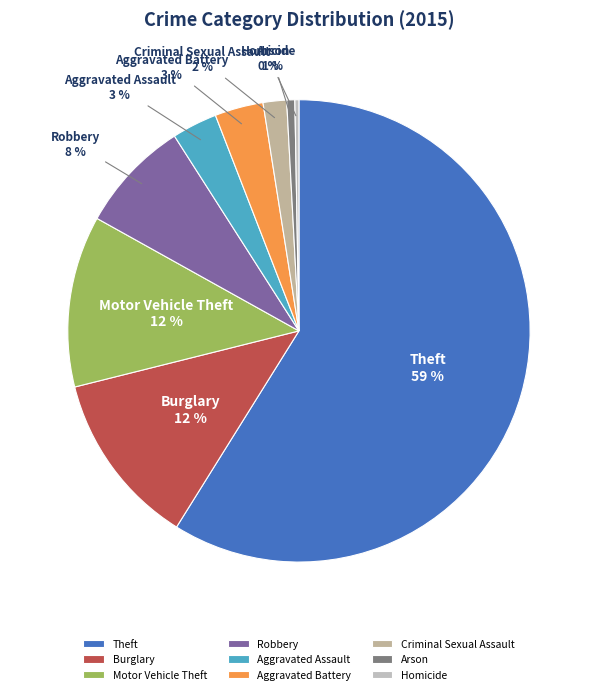

What percentage is the Aggravated Assault slice, to the nearest percent?

3%